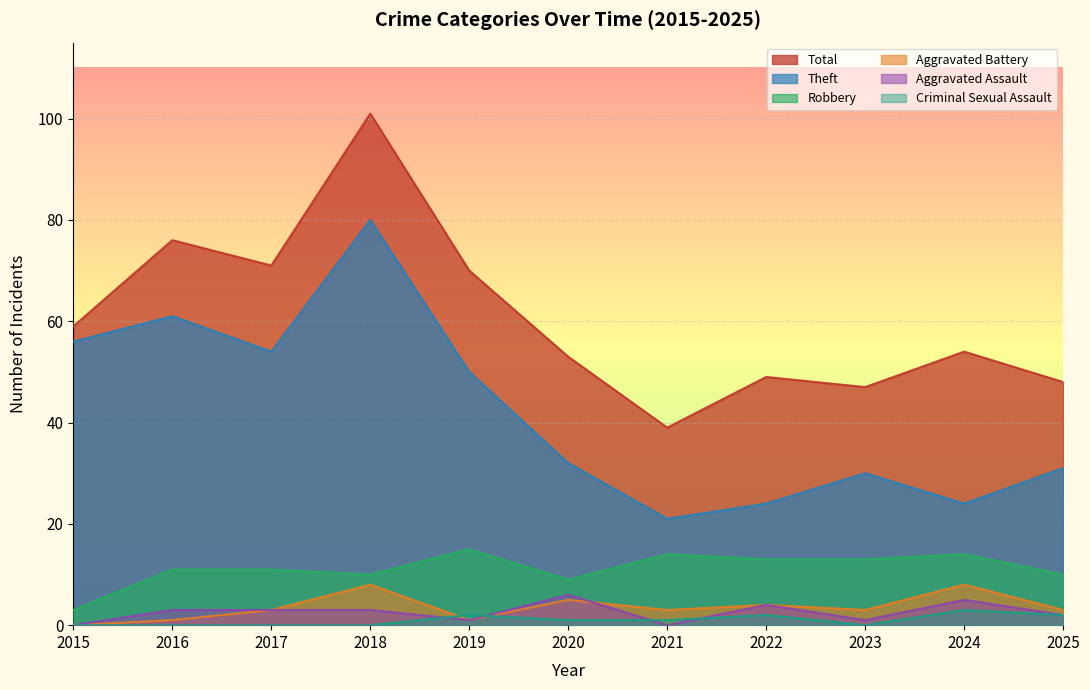

Count the Aggravated Assault values in the range 1 to 4.

7